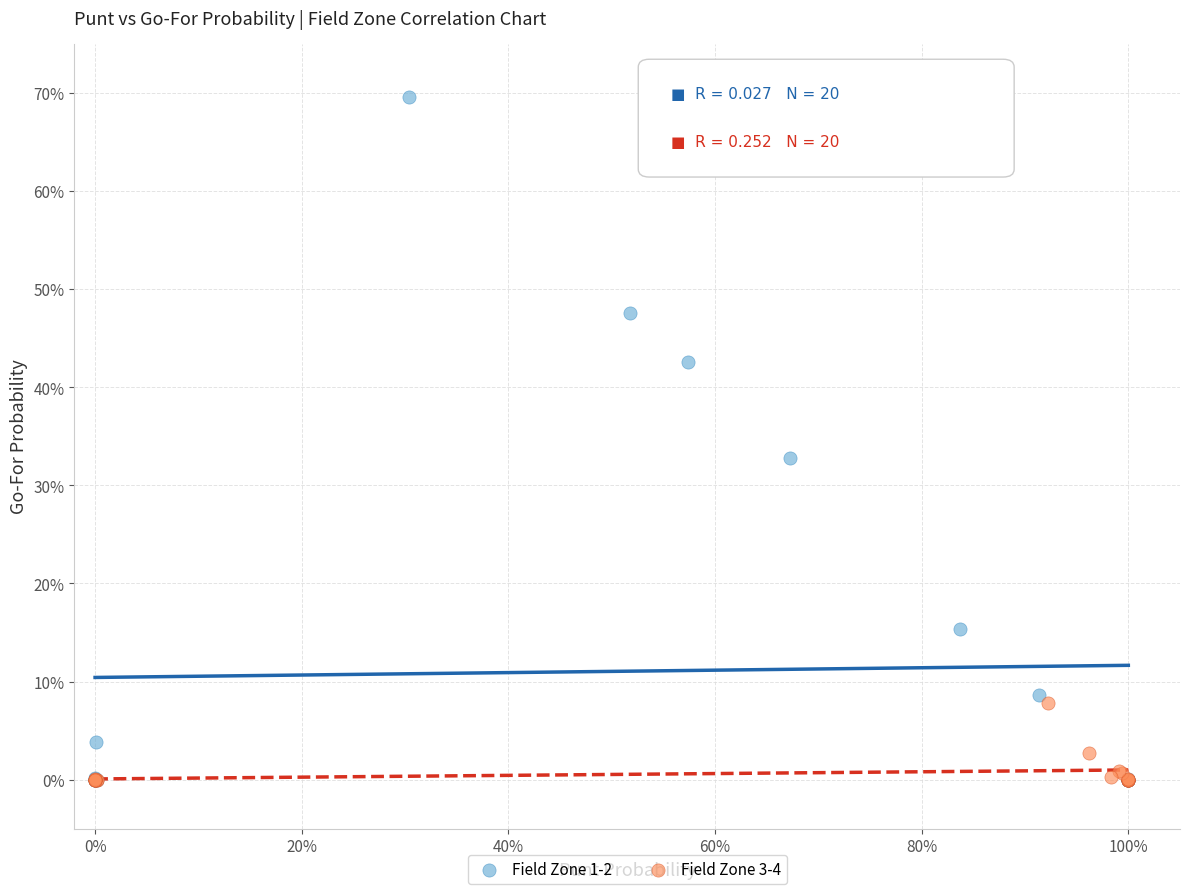

What are all the series names shown in the legend?

Field Zone 1-2, Field Zone 3-4